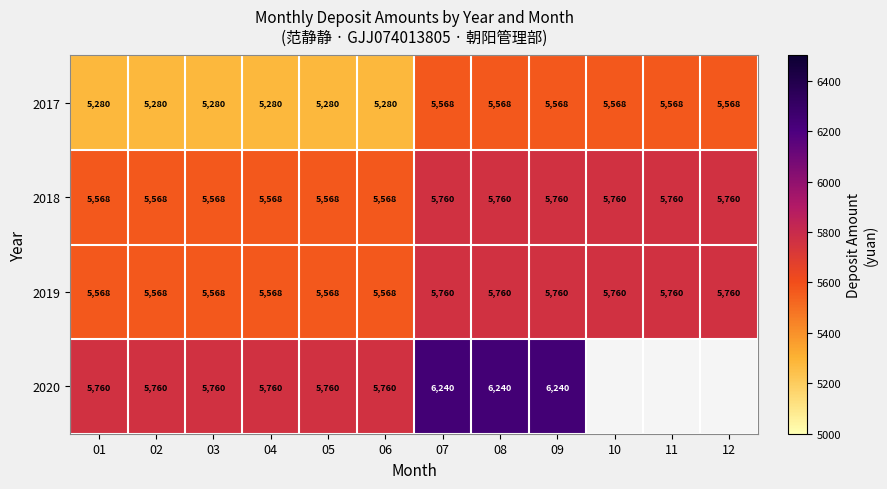

The 2017 series shows 5280 at 06. True or false?

True